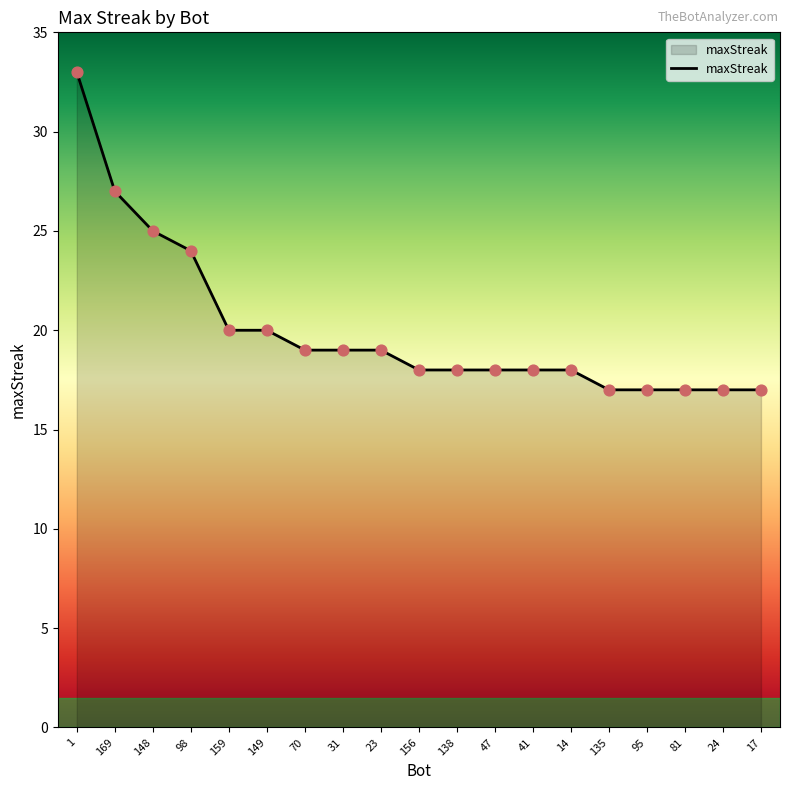

Between 24 and 70, which is larger?

70